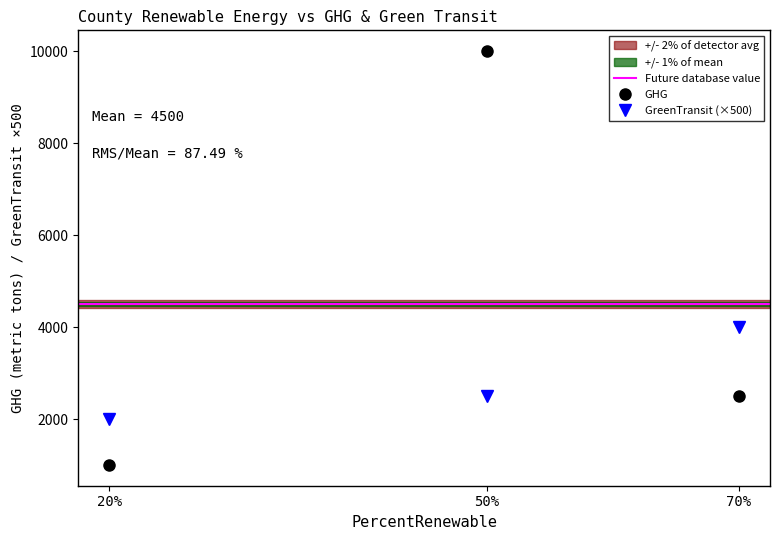

What is the difference between the maximum and minimum values in the GHG series?

9000